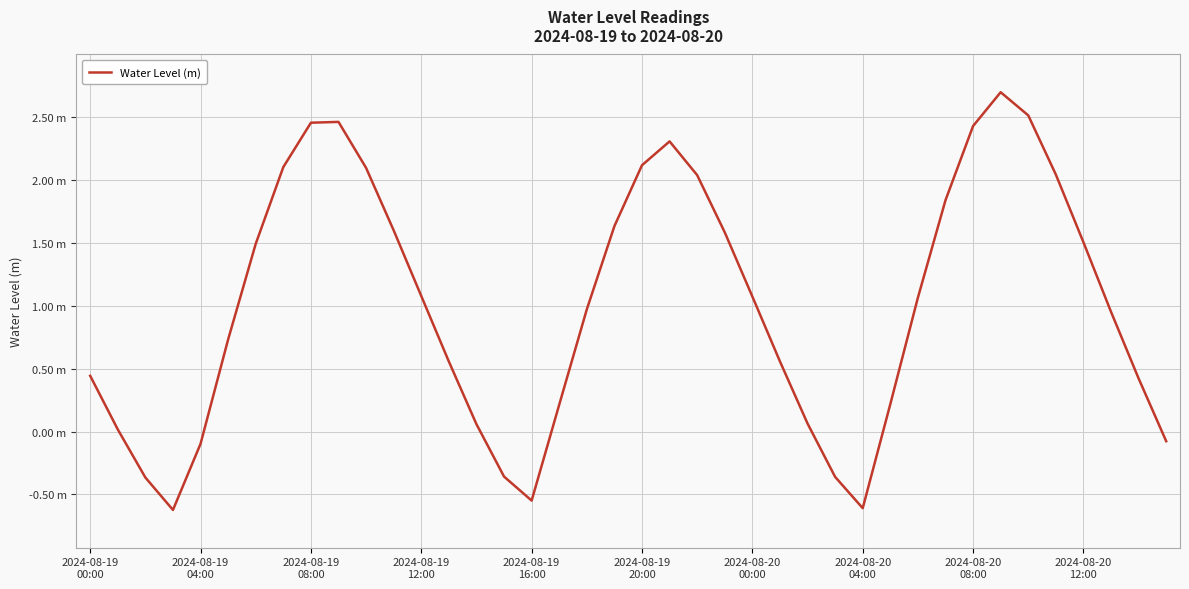

Is this an area chart (filled region under the line)?

No